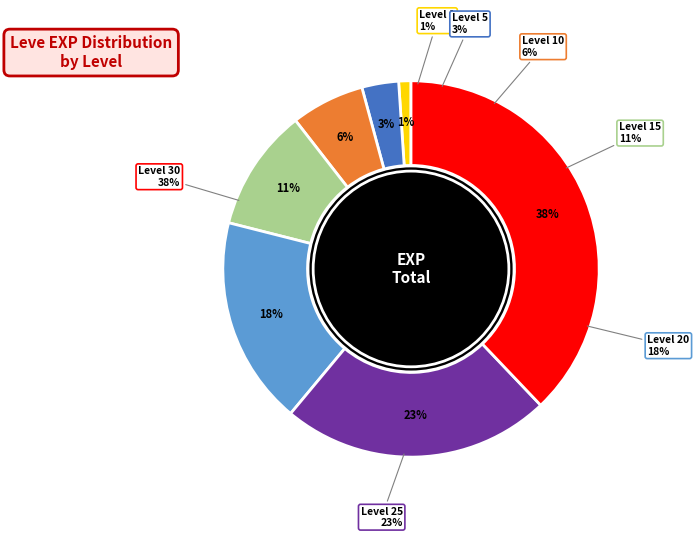

True or false: 30 accounts for 52% of the total.

False